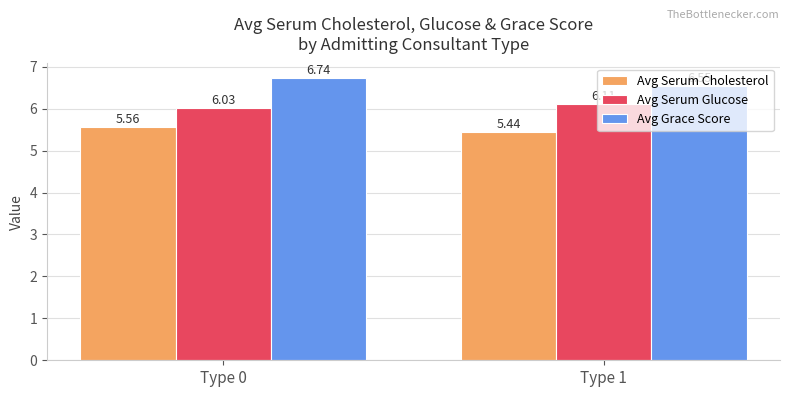

Rank the series at Type 1 from highest to lowest value.

Avg Grace Score, Avg Serum Glucose, Avg Serum Cholesterol